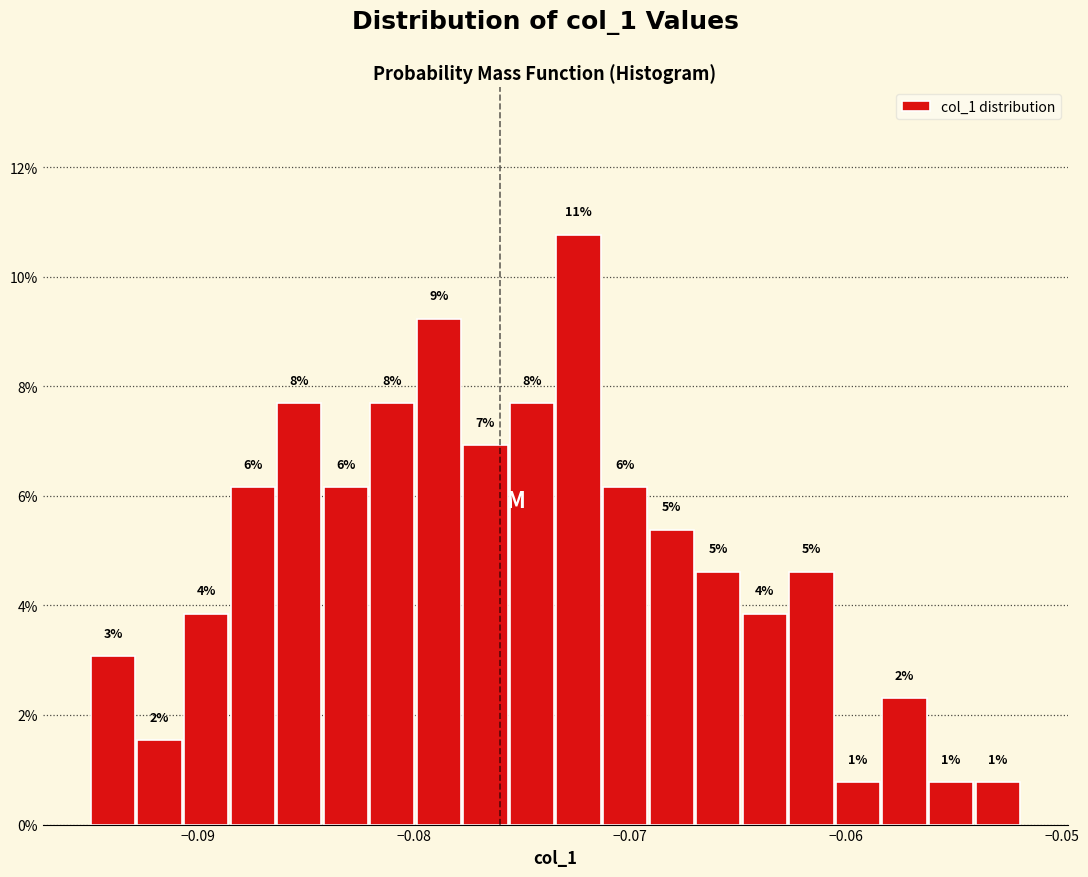

Around what value on the x-axis is the tallest bar? Give the approximate position of its centre, as read against the axis.

-0.072